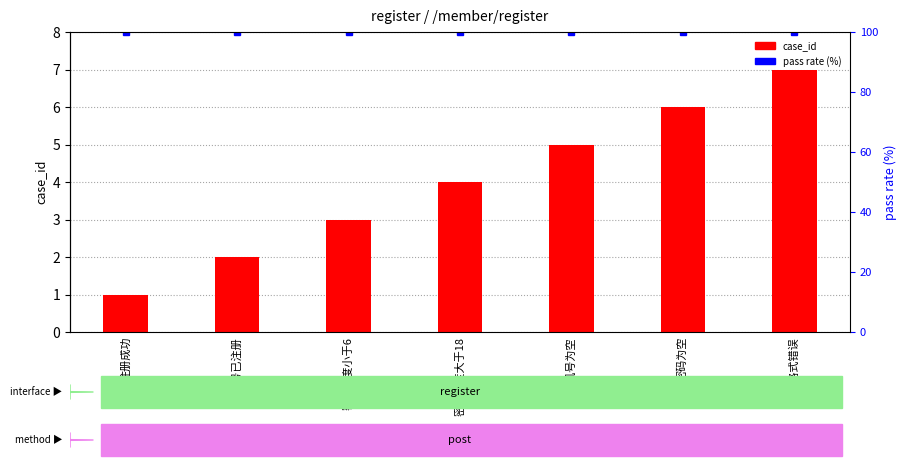

Is it true that case_id equals 2 at 注册成功?

False